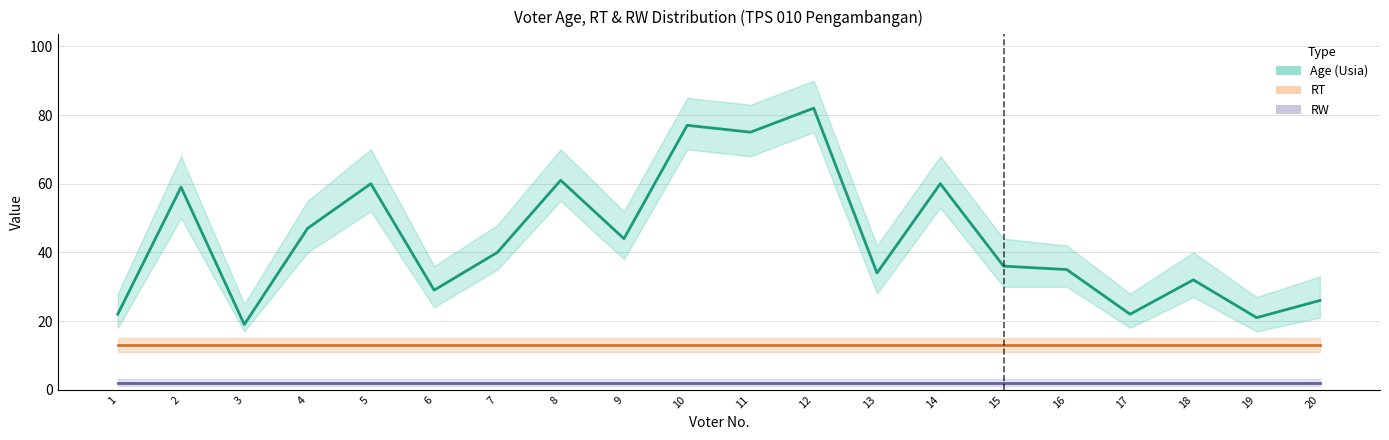

How many categories are shown in the chart?

20